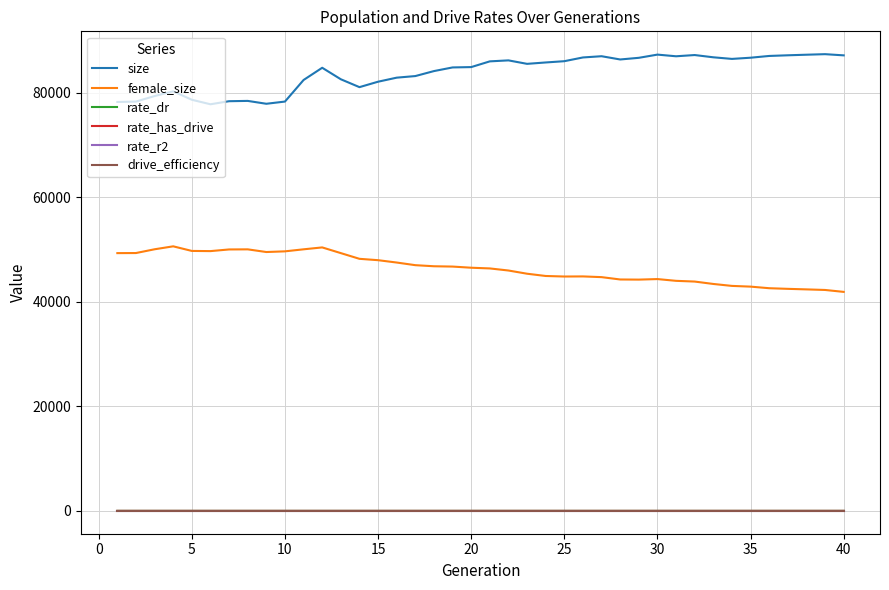

Does the chart display data point markers on the line(s)?

No